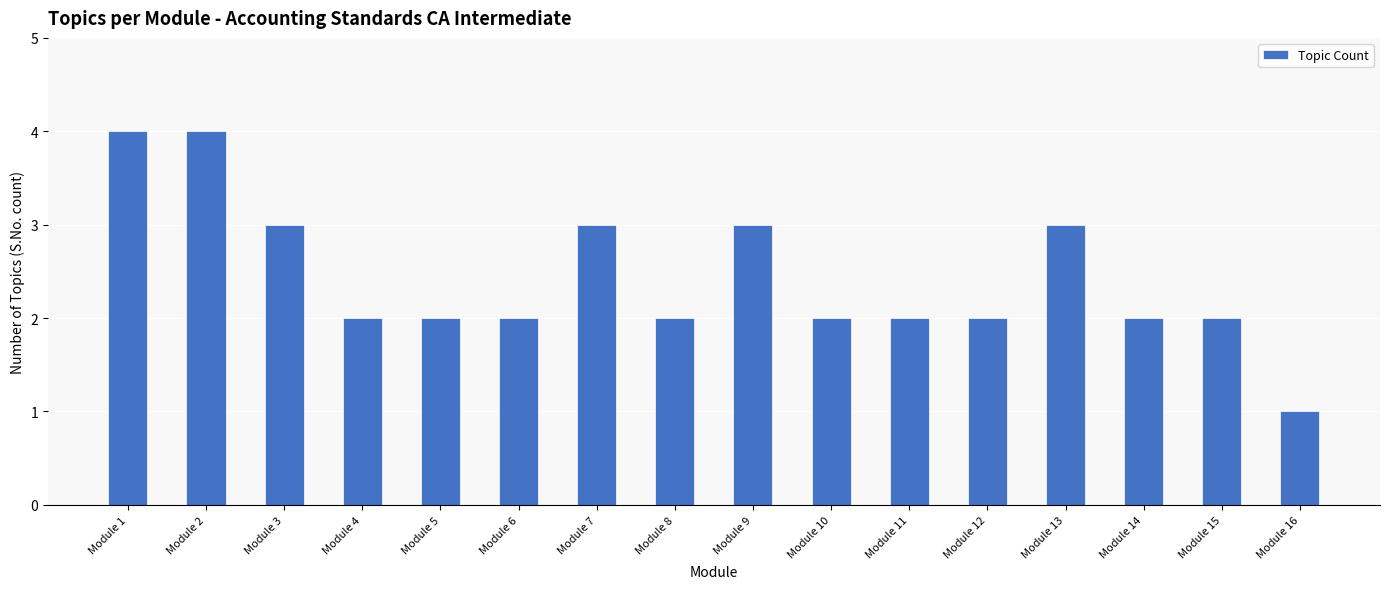

True or false: the data shows 3 at Module 7.

True